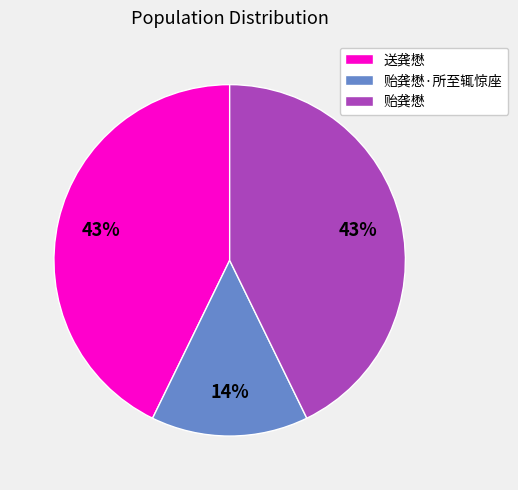

To the nearest percent, what portion does 贻龚懋 represent?

43%